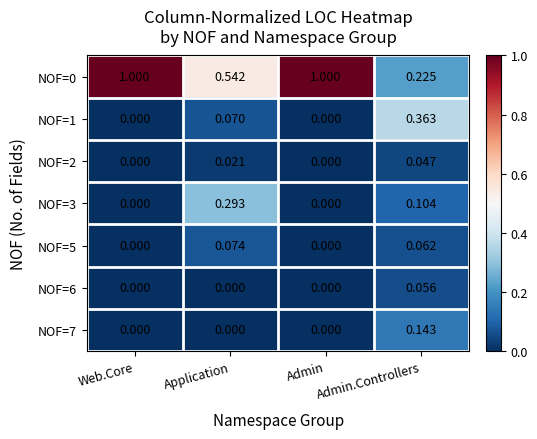

What is the difference between the highest and lowest values at Web.Core?

1.0